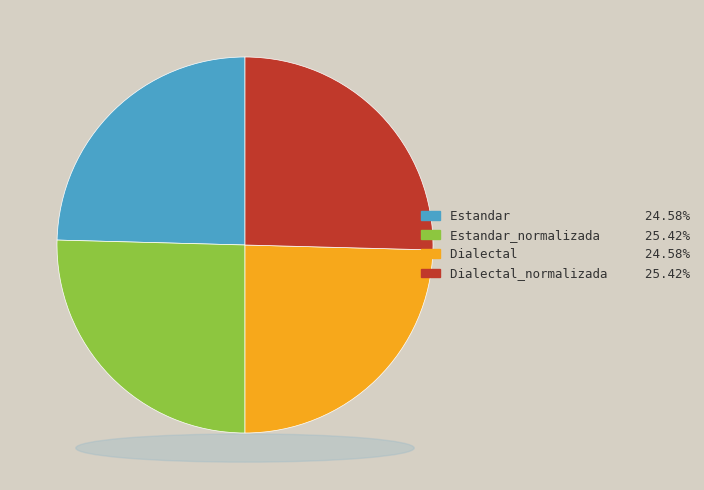

Does any single category account for the majority?

No